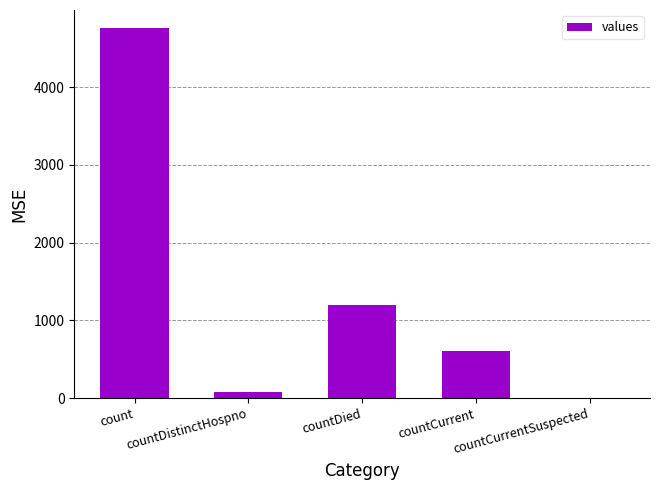

What is the average value?

1327